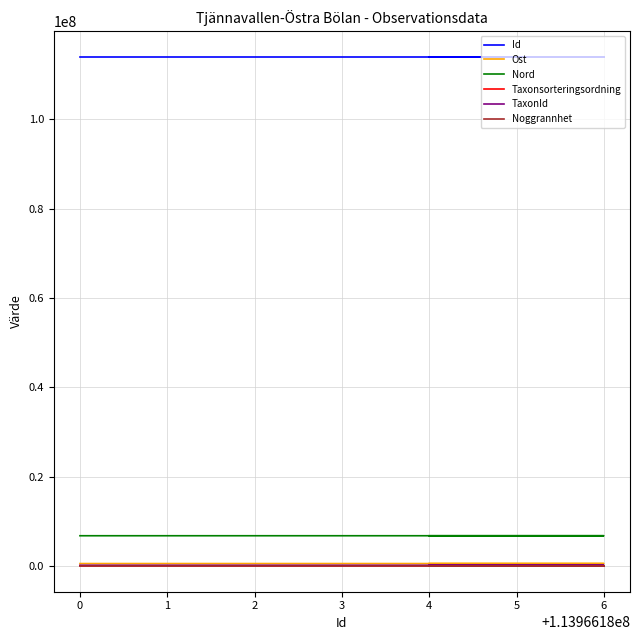

Which series has the largest range (max minus min)?

TaxonId